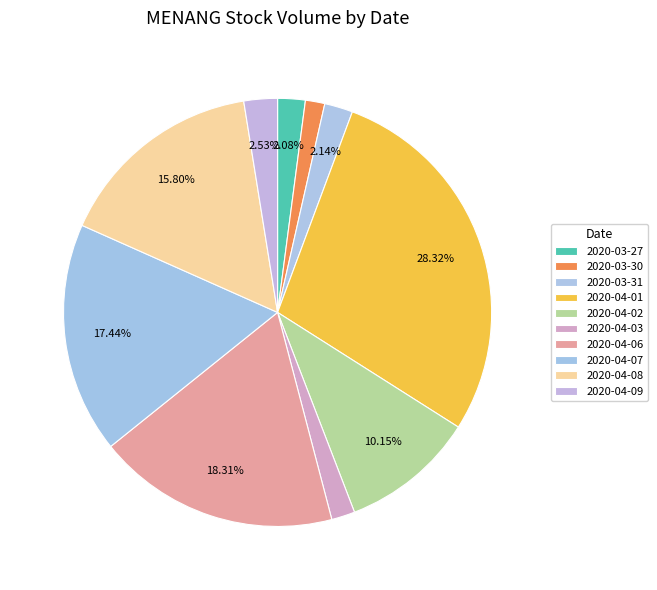

What percentage do 2020-04-07 and 2020-04-06 together represent?

35.7%